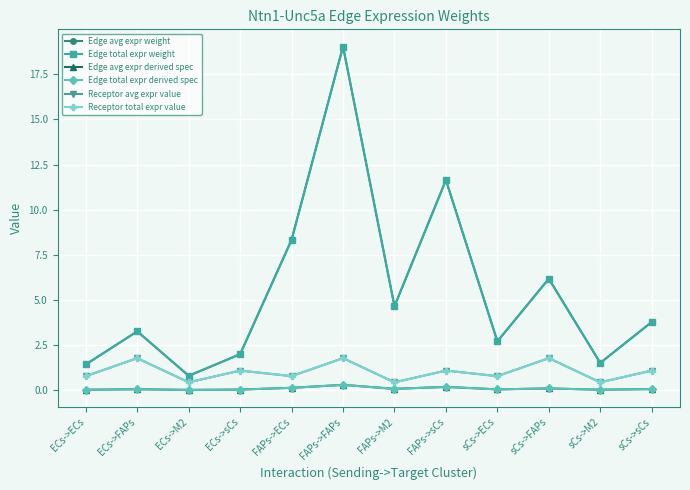

Does the chart have visible grid lines?

Yes